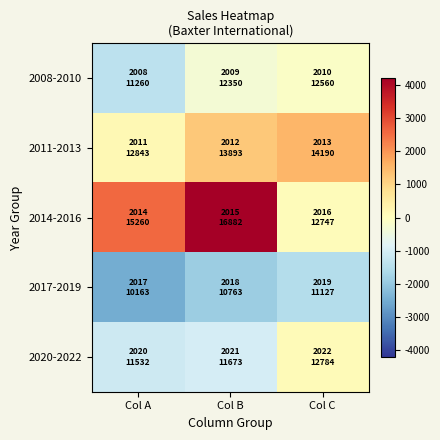

How many series are shown in this chart?

5